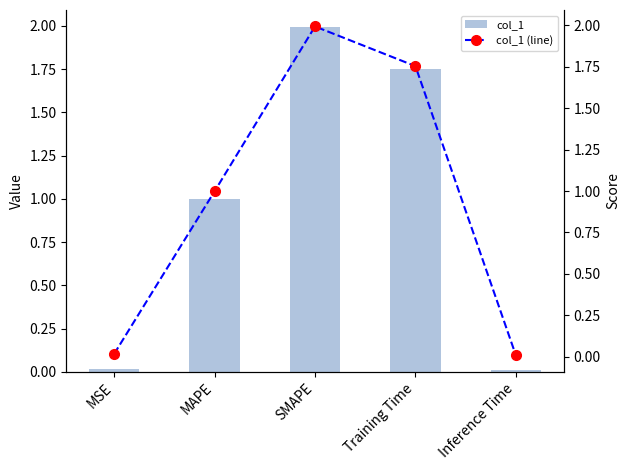

Reading right to left, extract all data points from this chart.

col_1: Inference Time=0.0	Training Time=1.8	SMAPE=2.0	MAPE=1.0	MSE=0.0
col_1 (line): Inference Time=0.0	Training Time=1.8	SMAPE=2.0	MAPE=1.0	MSE=0.0